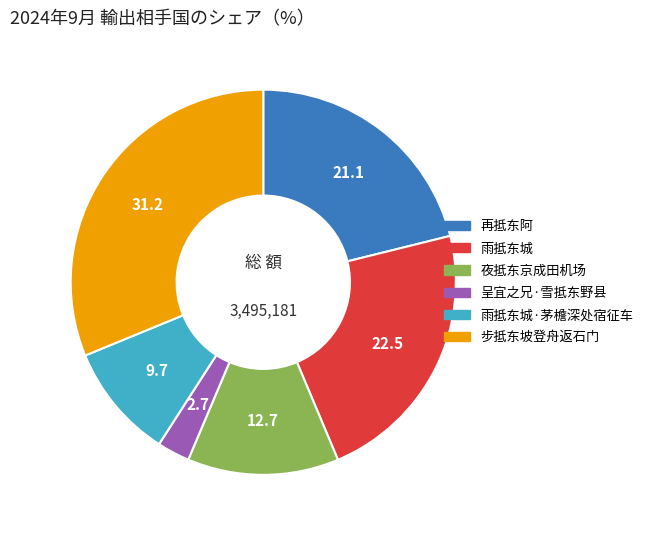

Is there a majority slice in this chart?

No